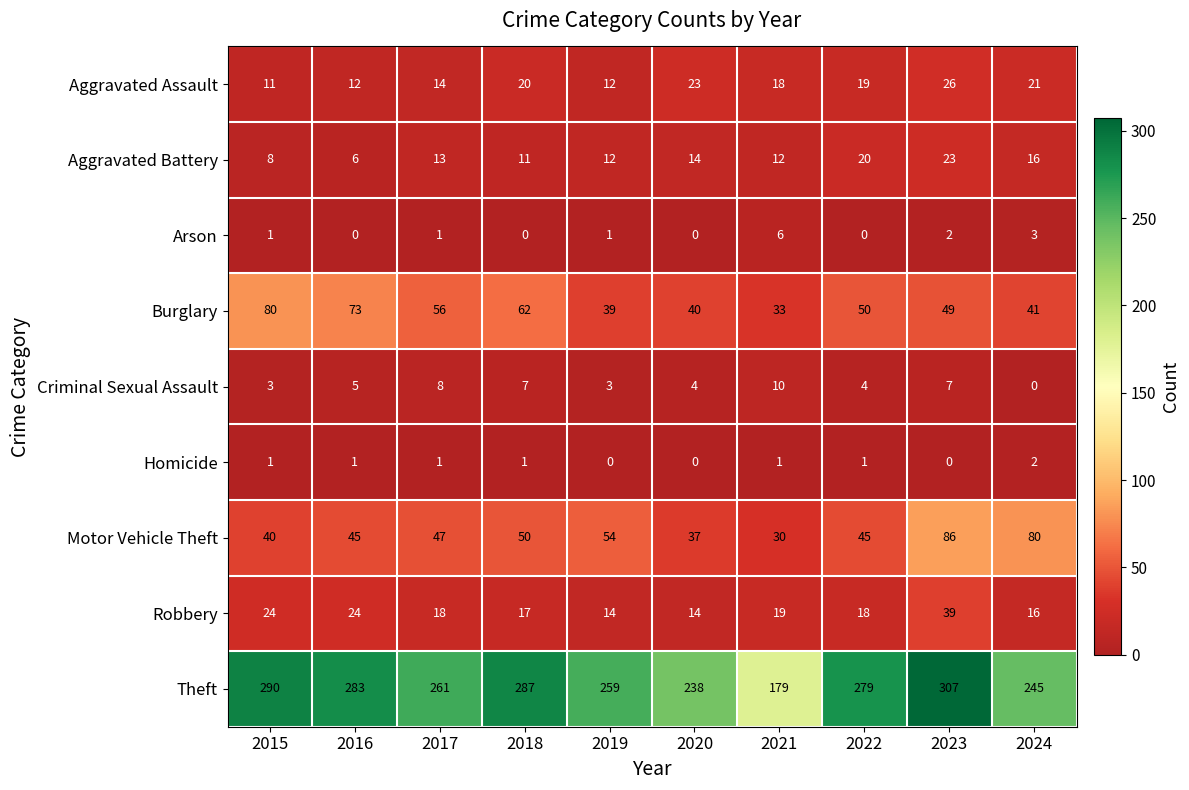

Which category has the highest value in the Aggravated Assault series?

2023